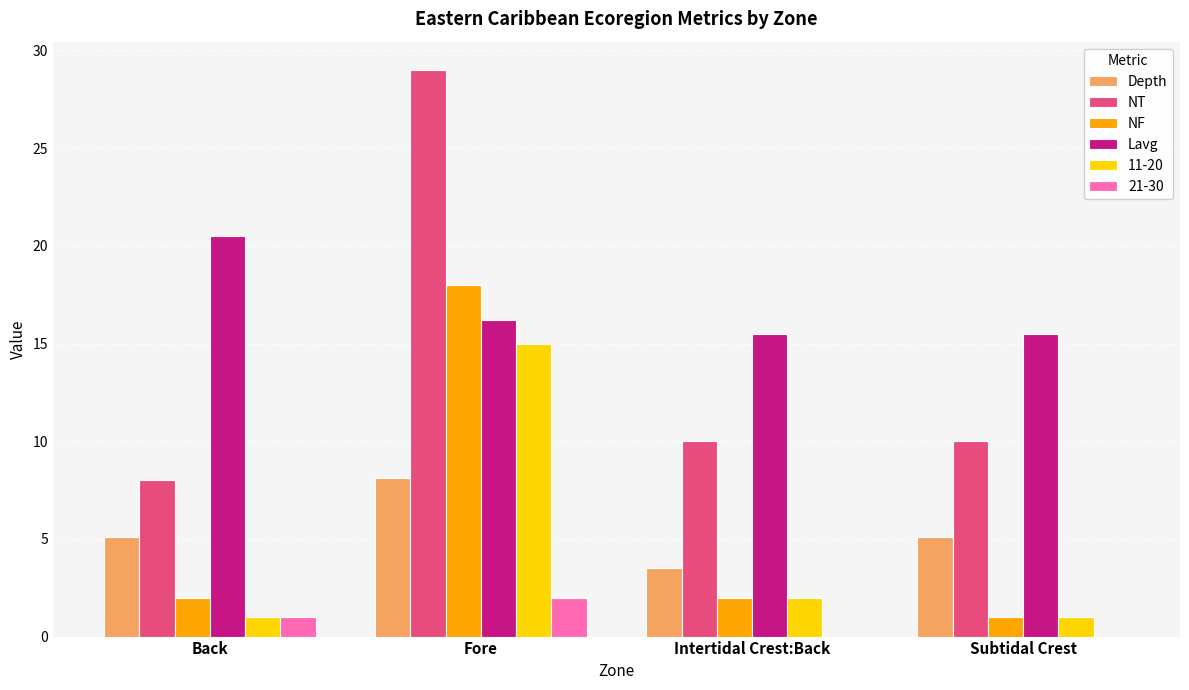

Which series changed the most between Back and Fore?

NT